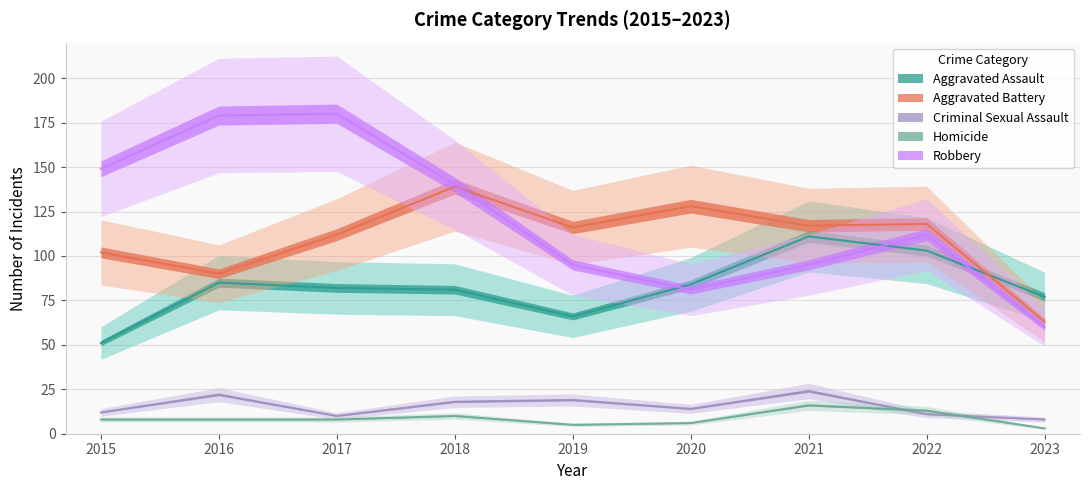

At which category is the sum across all series the highest?

2017